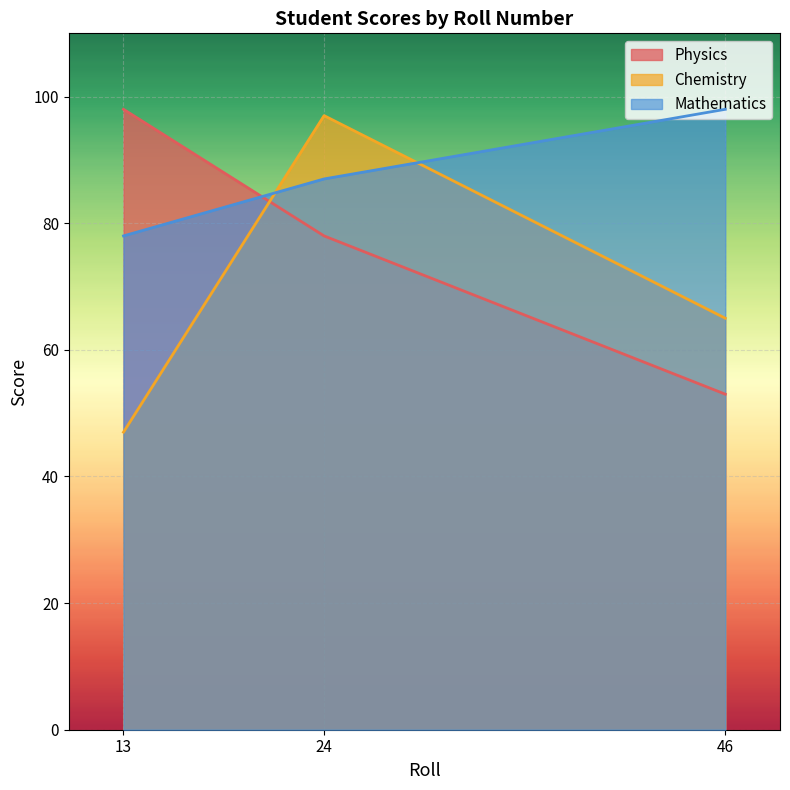

What is the difference between the maximum and second lowest values in the Mathematics series?

11